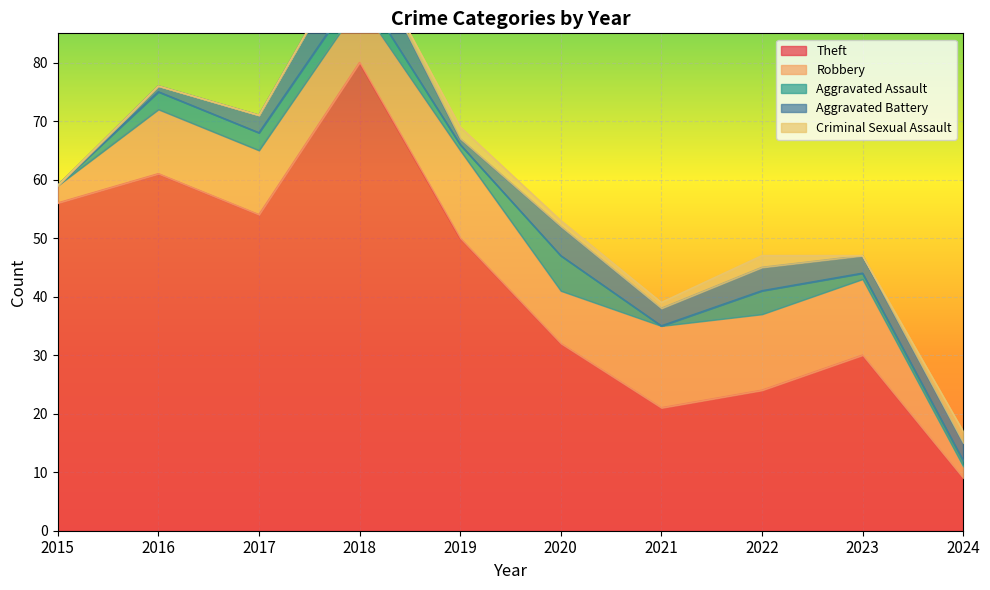

What are all the series names shown in the legend?

Theft, Robbery, Aggravated Assault, Aggravated Battery, Criminal Sexual Assault